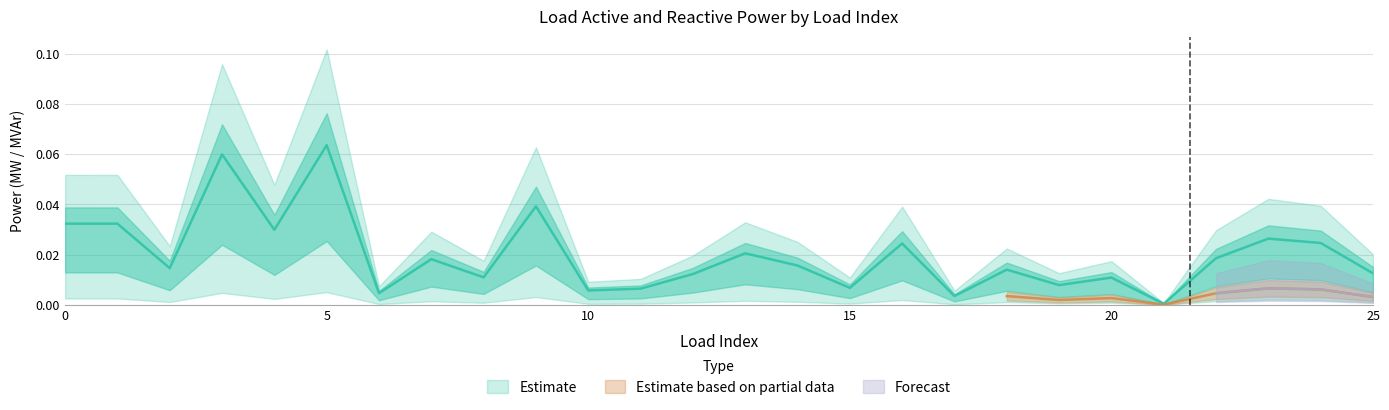

Which has a higher value, 1 or 7?

1